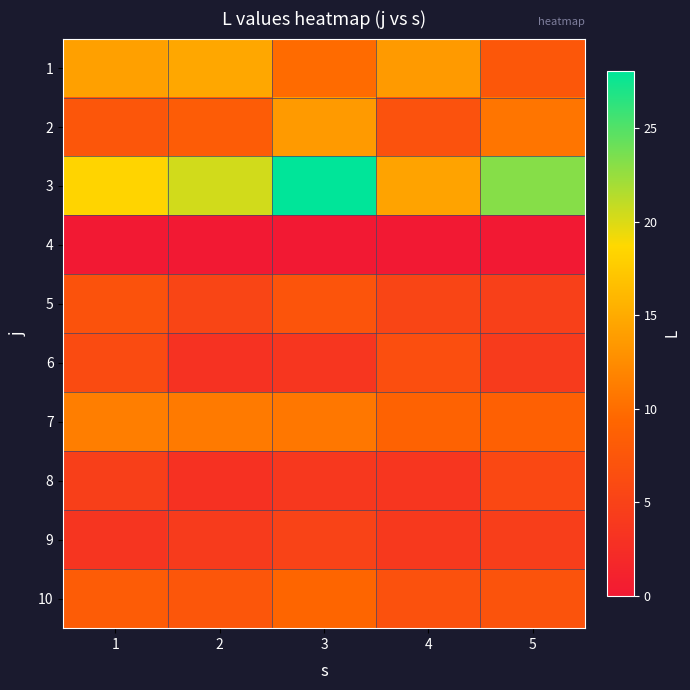

Reading left to right, extract all data points from this chart.

1: 1=14.1	2=14.7	3=9.8	4=13.7	5=7.6
2: 1=7.4	2=8.2	3=13.7	4=6.9	5=10.7
3: 1=18.3	2=20.4	3=28.1	4=14.3	5=23.1
4: 1=0.0	2=0.0	3=0.0	4=0.0	5=0.0
5: 1=7.0	2=5.5	3=7.2	4=5.4	5=4.8
6: 1=6.2	2=3.1	3=3.6	4=6.5	5=4.2
7: 1=11.3	2=11.1	3=10.8	4=8.9	5=8.7
8: 1=4.6	2=3.0	3=3.8	4=3.6	5=5.7
9: 1=3.5	2=4.2	3=5.1	4=3.9	5=4.6
10: 1=8.2	2=7.5	3=9.3	4=6.8	5=7.1